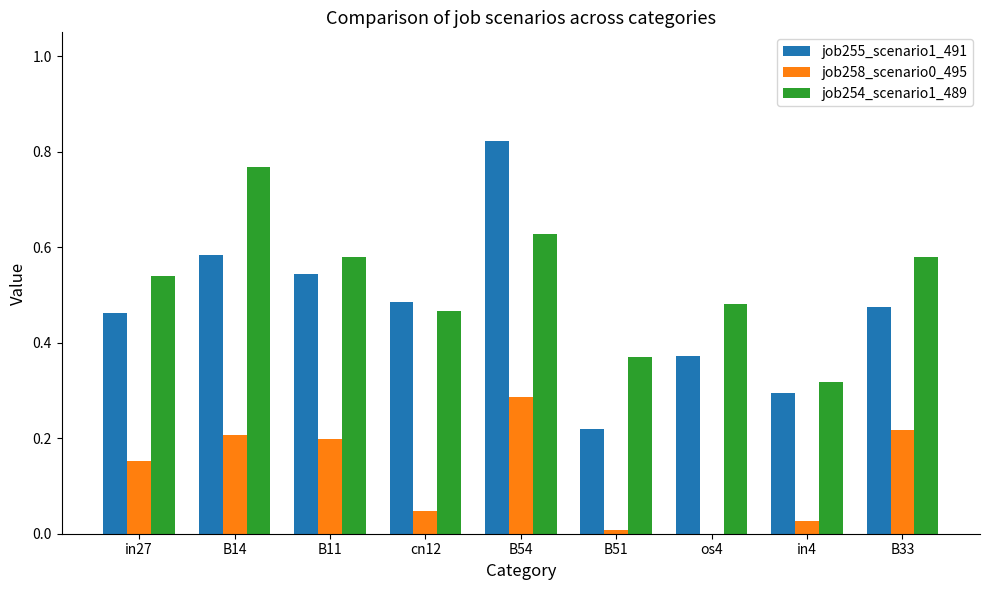

Is it true that job258_scenario0_495 equals 0.2 at B33?

True